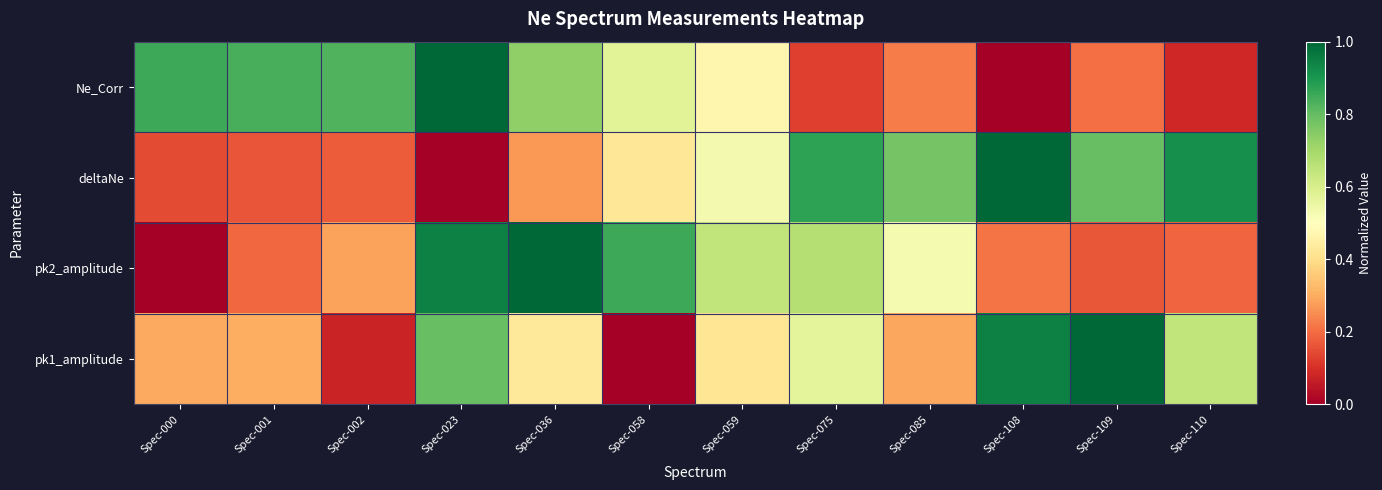

Reading left to right, transcribe all the data shown in this chart.

Ne_Corr: Spec-000=0.9	Spec-001=0.8	Spec-002=0.8	Spec-023=1.0	Spec-036=0.7	Spec-058=0.6	Spec-059=0.5	Spec-075=0.1	Spec-085=0.2	Spec-108=0.0	Spec-109=0.2	Spec-110=0.1
deltaNe: Spec-000=0.1	Spec-001=0.2	Spec-002=0.2	Spec-023=0.0	Spec-036=0.3	Spec-058=0.4	Spec-059=0.5	Spec-075=0.9	Spec-085=0.8	Spec-108=1.0	Spec-109=0.8	Spec-110=0.9
pk2_amplitude: Spec-000=0.0	Spec-001=0.2	Spec-002=0.3	Spec-023=0.9	Spec-036=1.0	Spec-058=0.9	Spec-059=0.6	Spec-075=0.7	Spec-085=0.5	Spec-108=0.2	Spec-109=0.2	Spec-110=0.2
pk1_amplitude: Spec-000=0.3	Spec-001=0.3	Spec-002=0.1	Spec-023=0.8	Spec-036=0.4	Spec-058=0.0	Spec-059=0.4	Spec-075=0.6	Spec-085=0.3	Spec-108=0.9	Spec-109=1.0	Spec-110=0.6